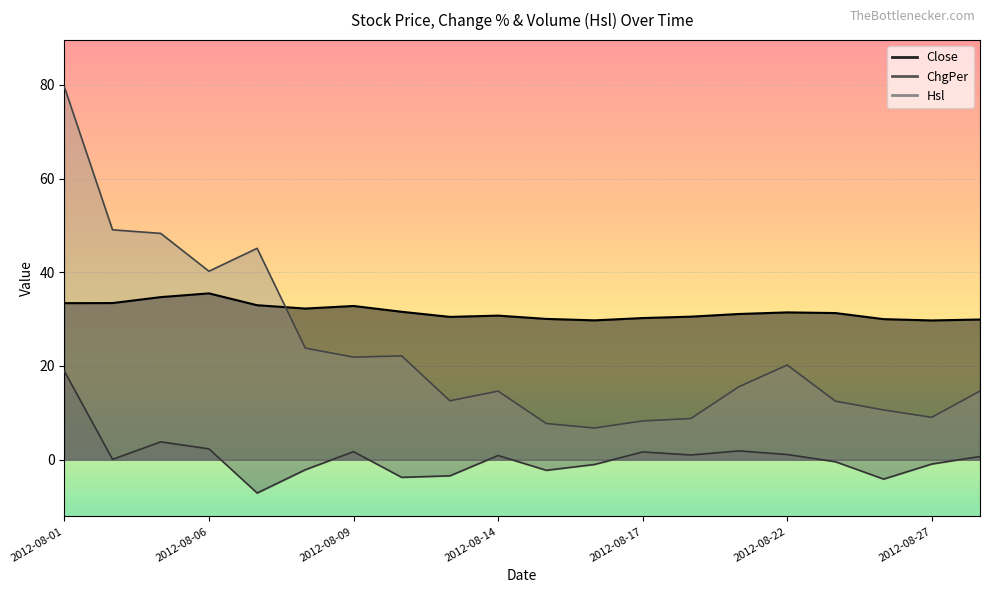

List the series in order of their overall mean, lowest first.

ChgPer, Hsl, Close